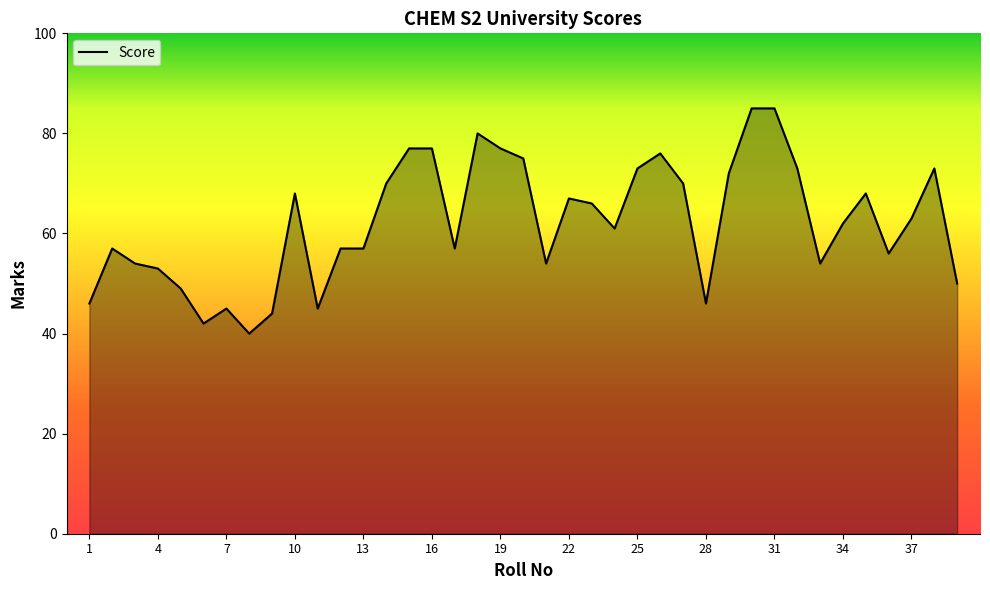

Reading right to left, what are all the values shown in this chart?

50	73	63	56	68	62	54	73	85	85	72	46	70	76	73	61	66	67	54	75	77	80	57	77	77	70	57	57	45	68	44	40	45	42	49	53	54	57	46